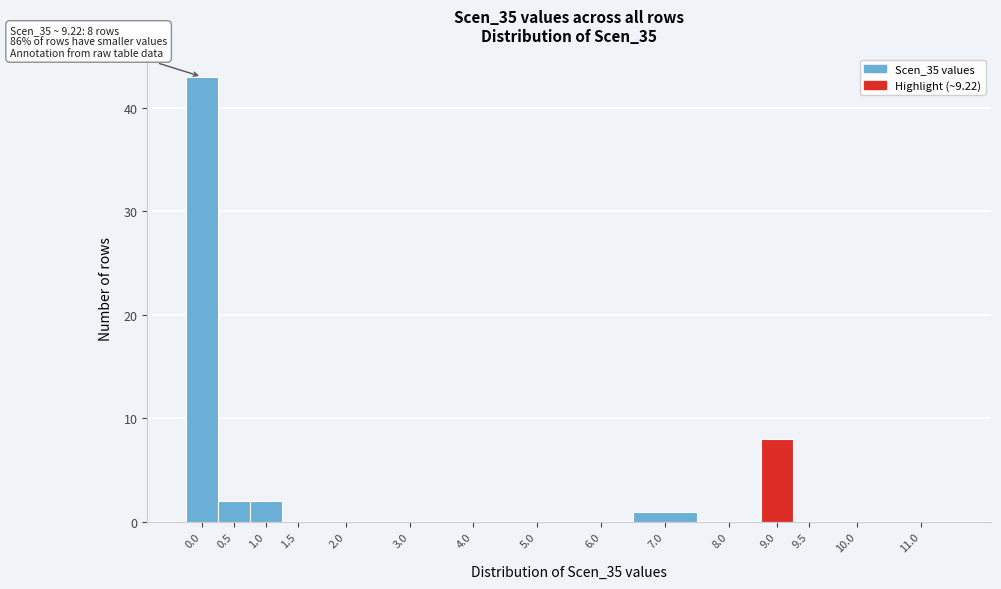

Reading left to right, list all the values displayed in this chart.

0.0=43	0.5=2	1.0=2	1.5=0	2.0=0	3.0=0	4.0=0	5.0=0	6.0=0	7.0=1	8.0=0	9.0=8	9.5=0	10.0=0	11.0=0